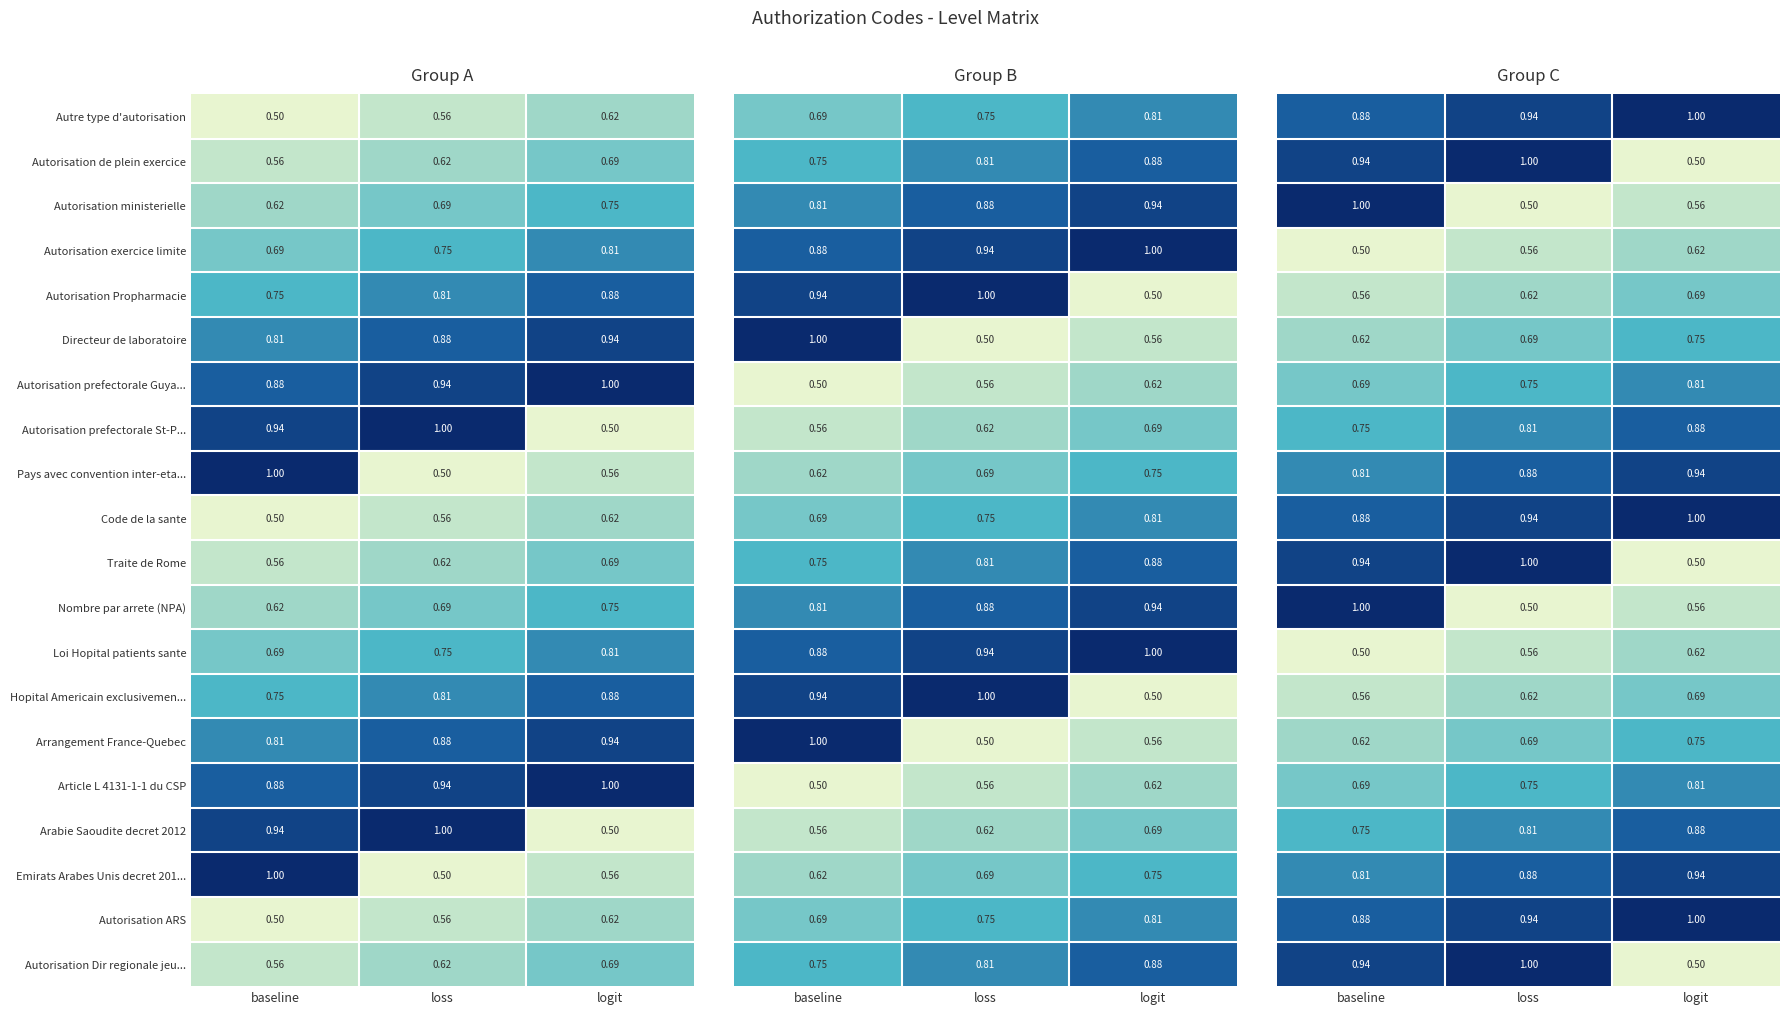

At which label does Autre type d'autorisation reach its peak?

logit